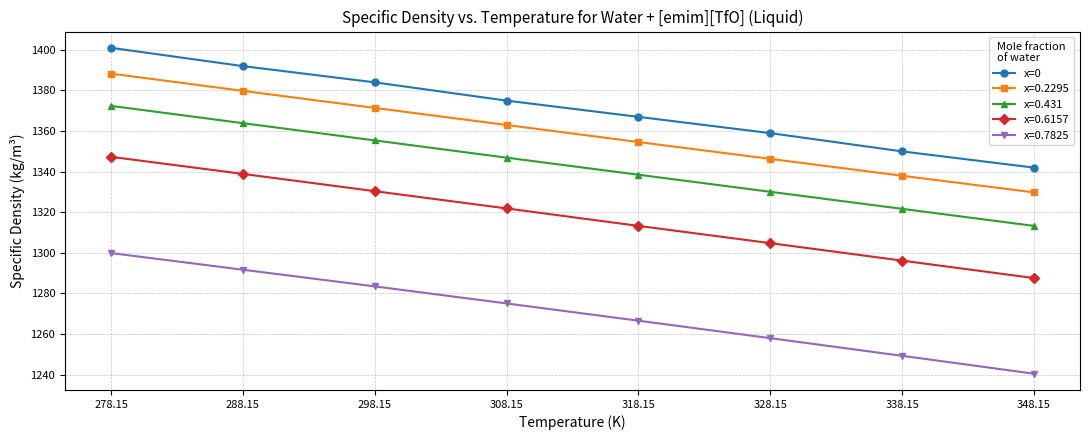

Read the x=0.7825 value at 288.15.

1291.7